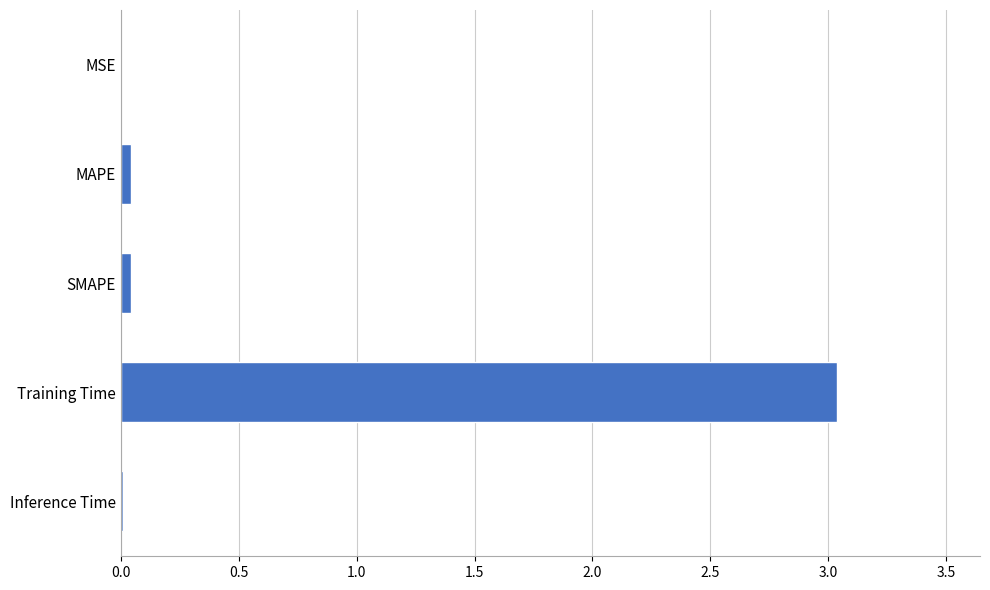

Is it true that the value at SMAPE is 0.0?

True